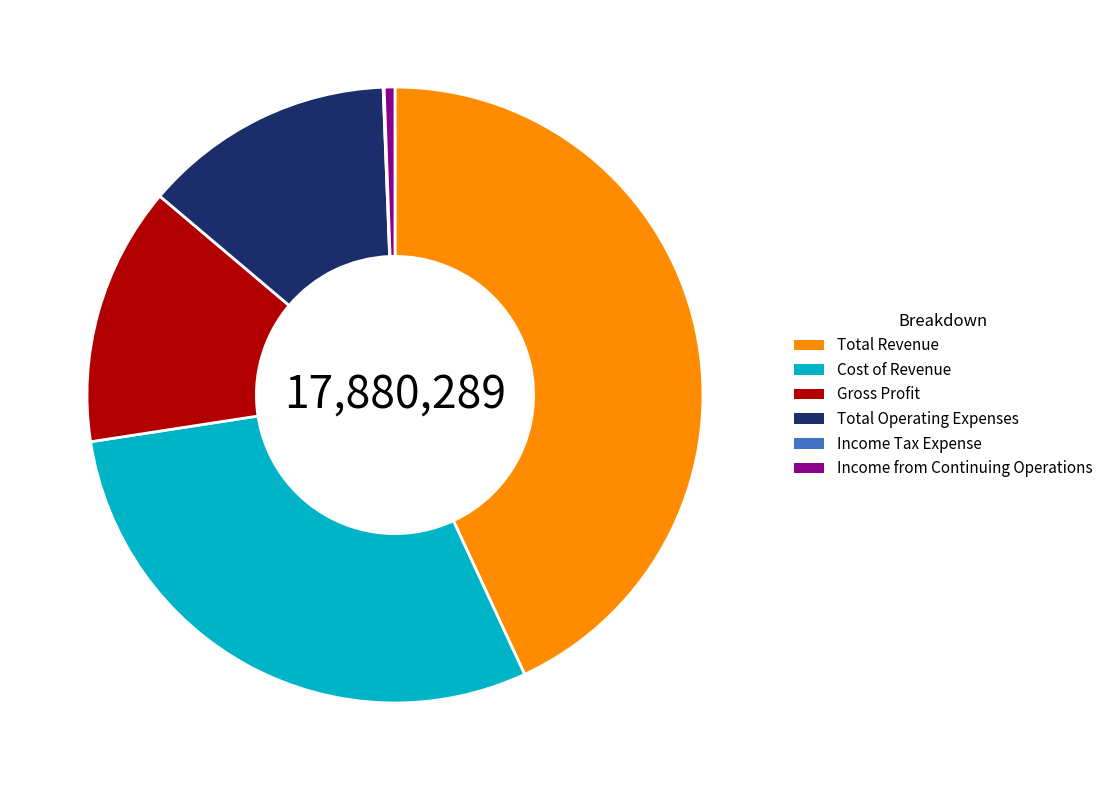

What is the ratio of the value at Cost of Revenue to the value at Gross Profit?

2.2